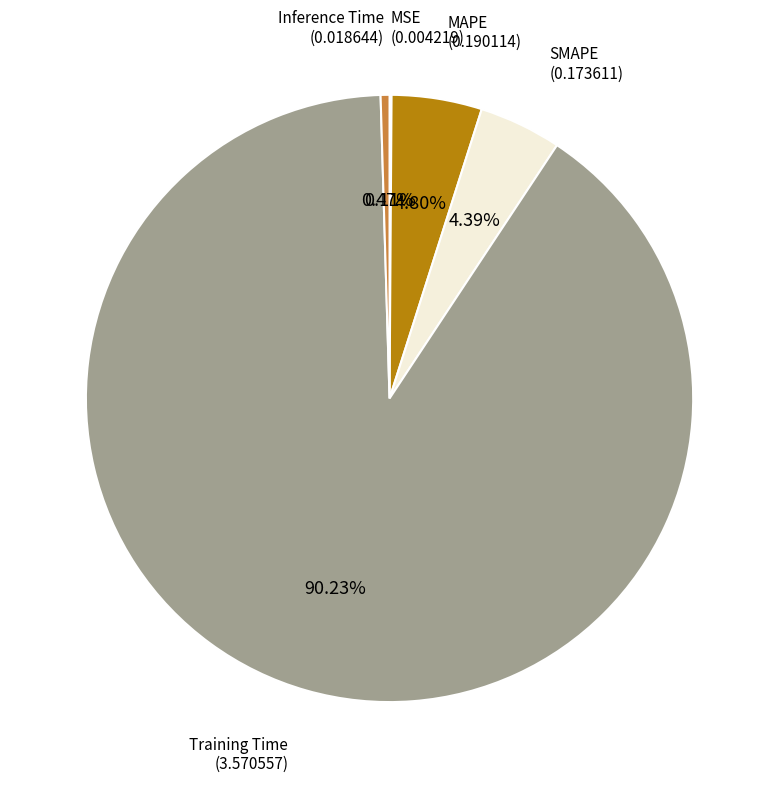

Is there any slice that represents more than half of the pie?

Yes